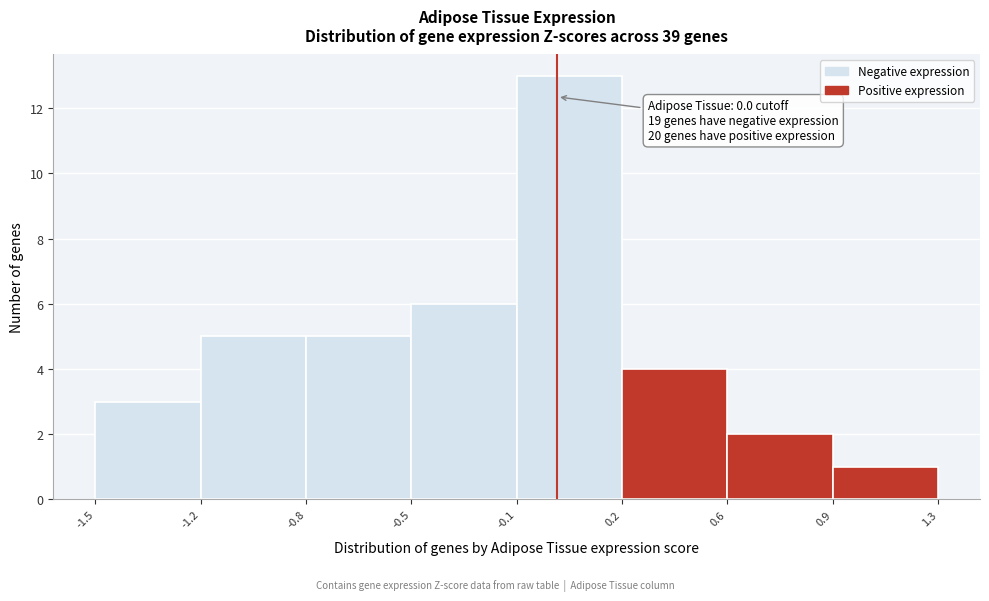

Reading left to right, transcribe all the data shown in this chart.

3	5	5	6	13	4	2	1